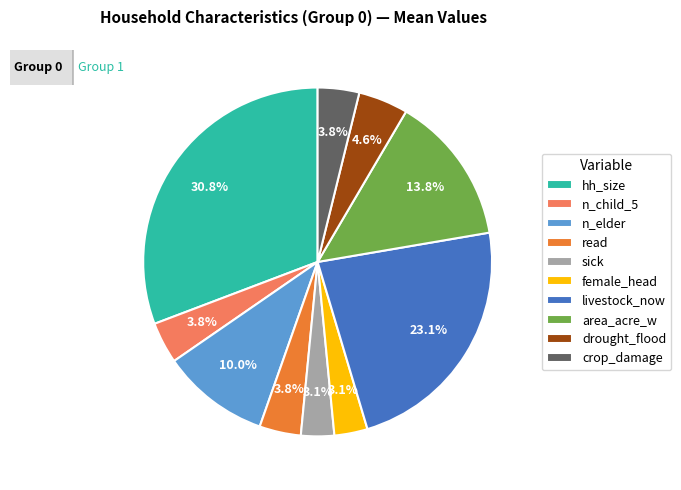

Combined, what portion of the pie is n_child_5 and hh_size?

34.6%